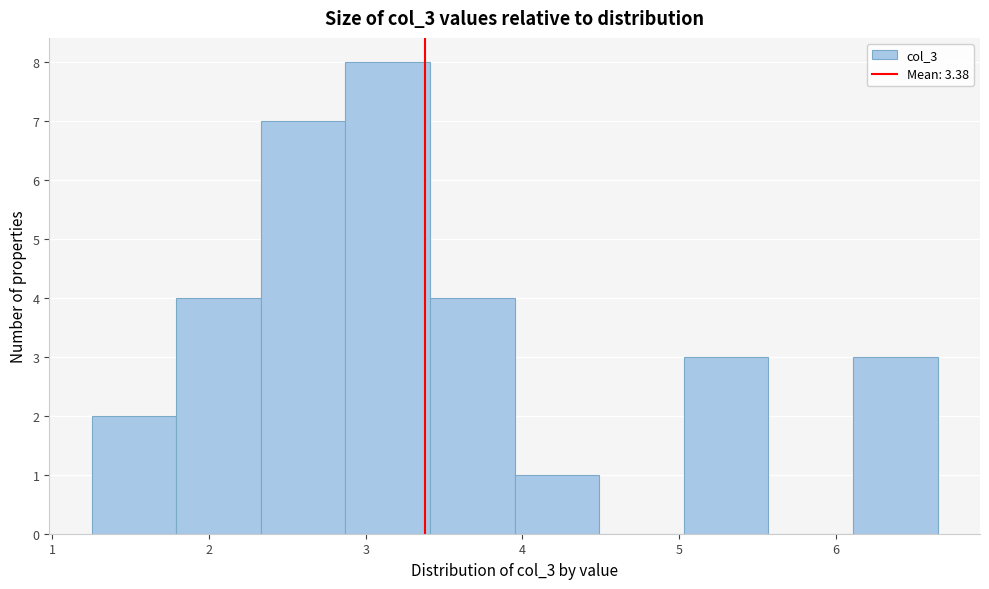

Reading left to right, transcribe this chart: for each bar, give the range it covers on the x-axis and its height. Neither the bar edges nor the heights are printed on the chart, so give them approximately, as read against the axes.

1.25 to 1.79: 2
1.79 to 2.33: 4
2.33 to 2.87: 7
2.87 to 3.41: 8
3.41 to 3.95: 4
3.95 to 4.49: 1
4.49 to 5.03: 0
5.03 to 5.57: 3
5.57 to 6.11: 0
6.11 to 6.65: 3